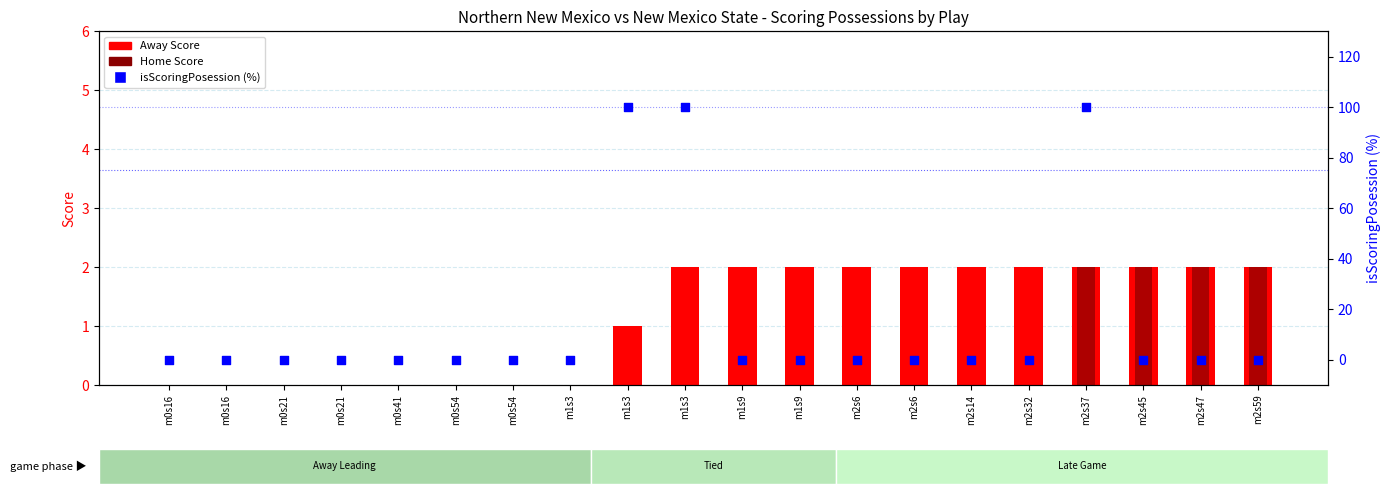

Is the value of Away Score at m0s21 greater than the value of isScoringPosession (%) at m0s41?

No